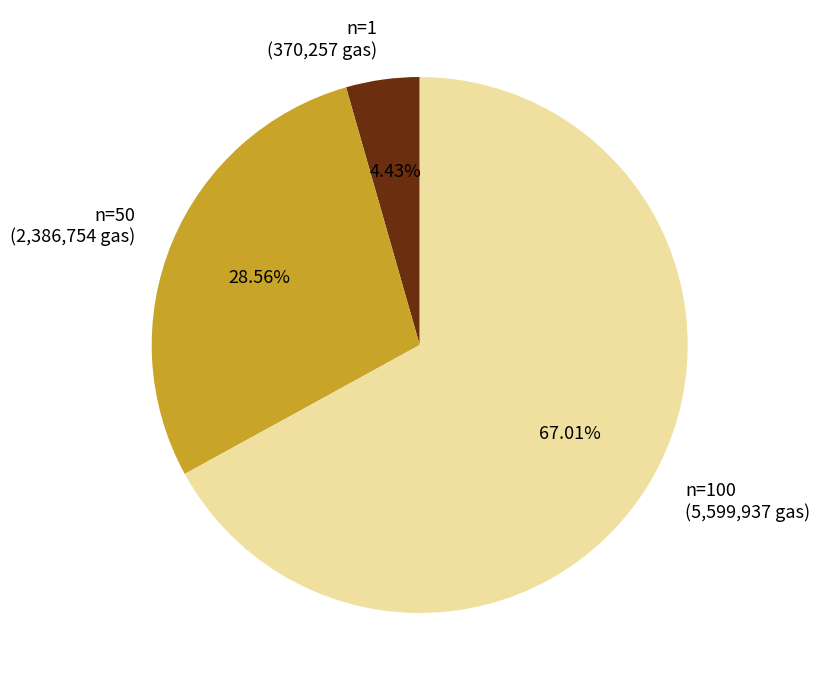

Does any single category account for the majority?

Yes